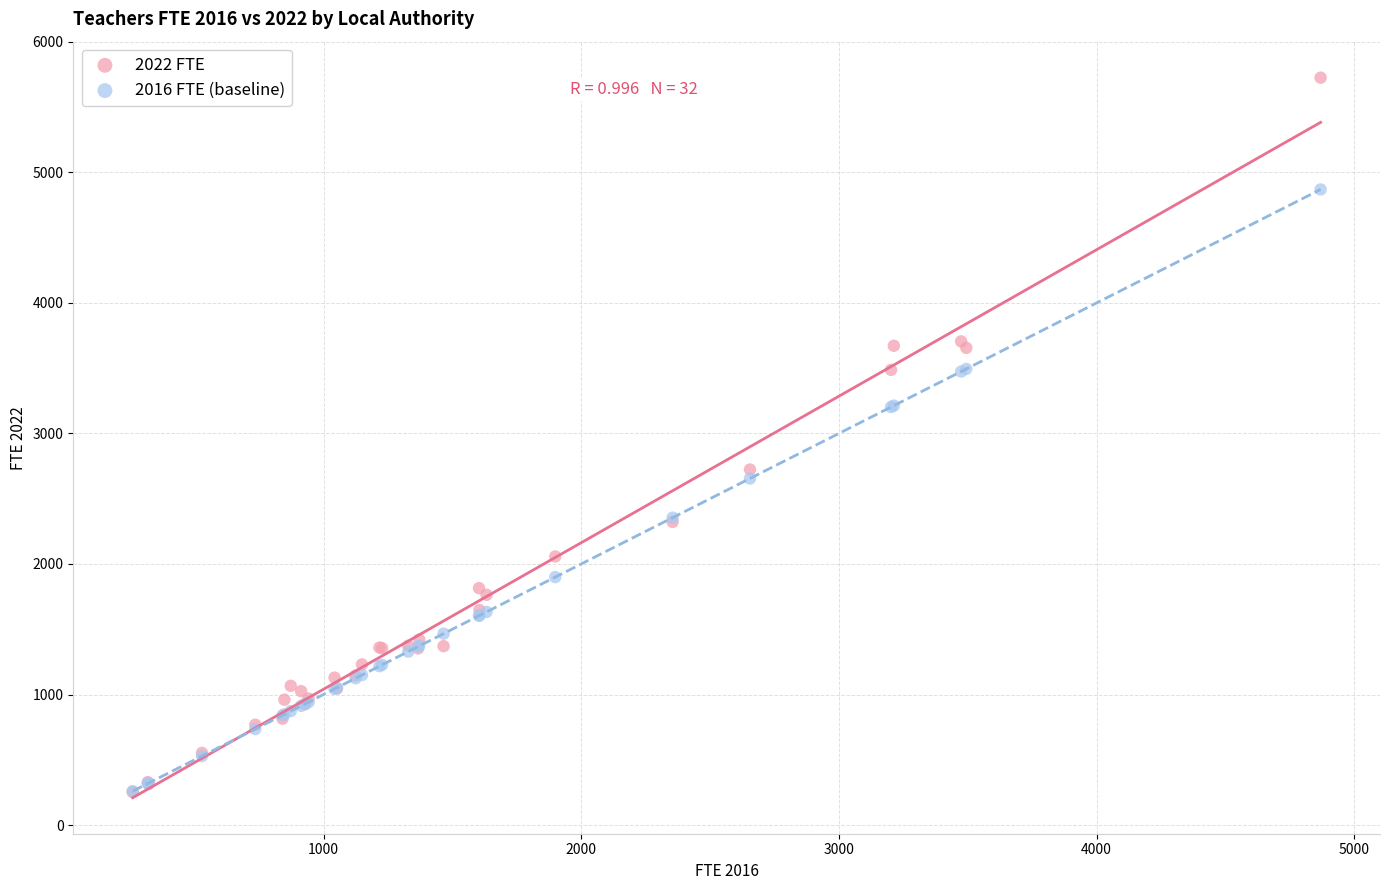

What are all the series names shown in the legend?

2022 FTE, 2016 FTE (baseline)